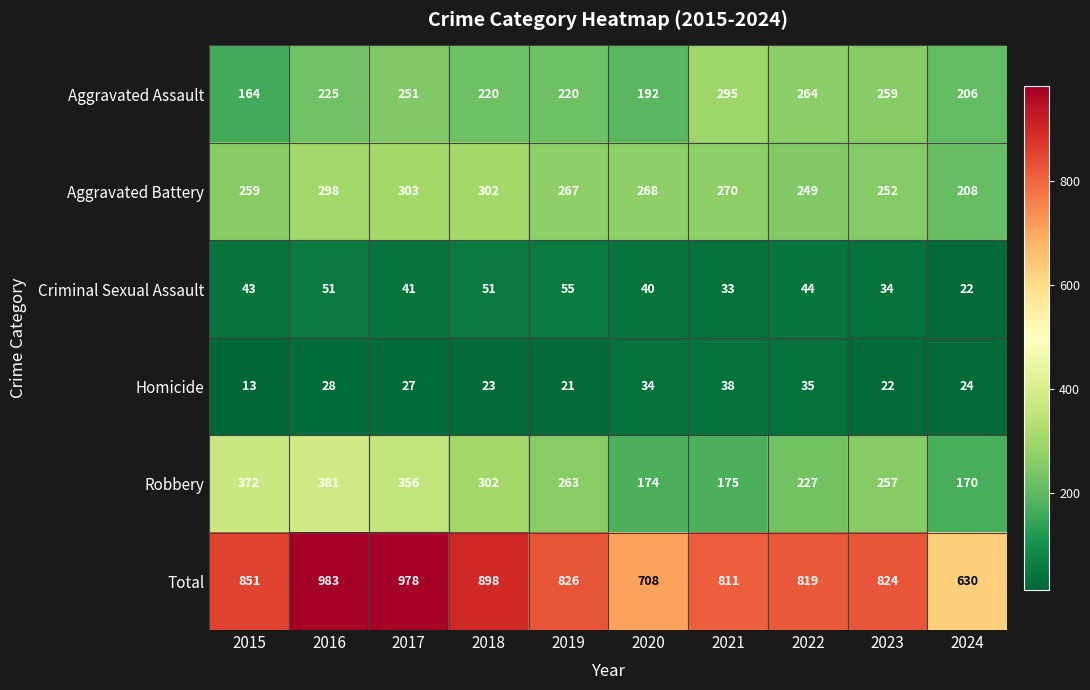

What is the sum of all Aggravated Battery values?

2676